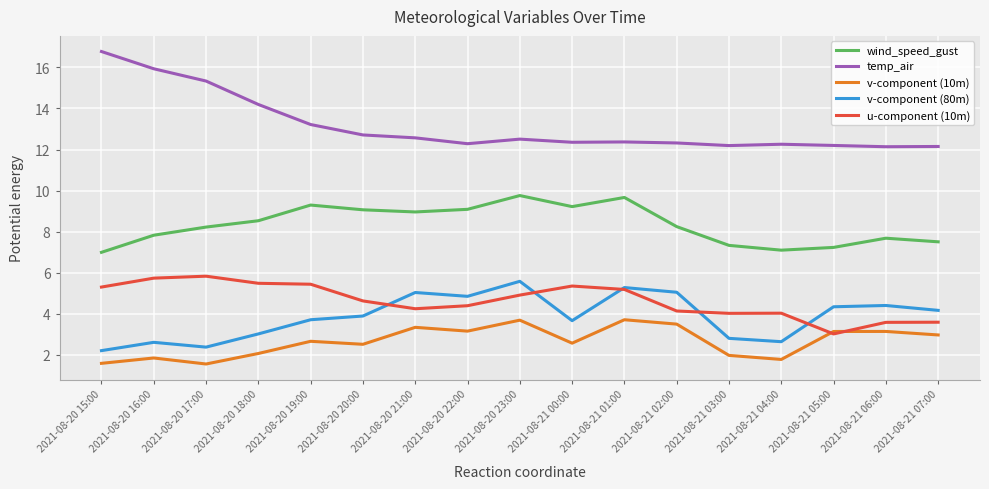

Which series has the largest range (max minus min)?

temp_air